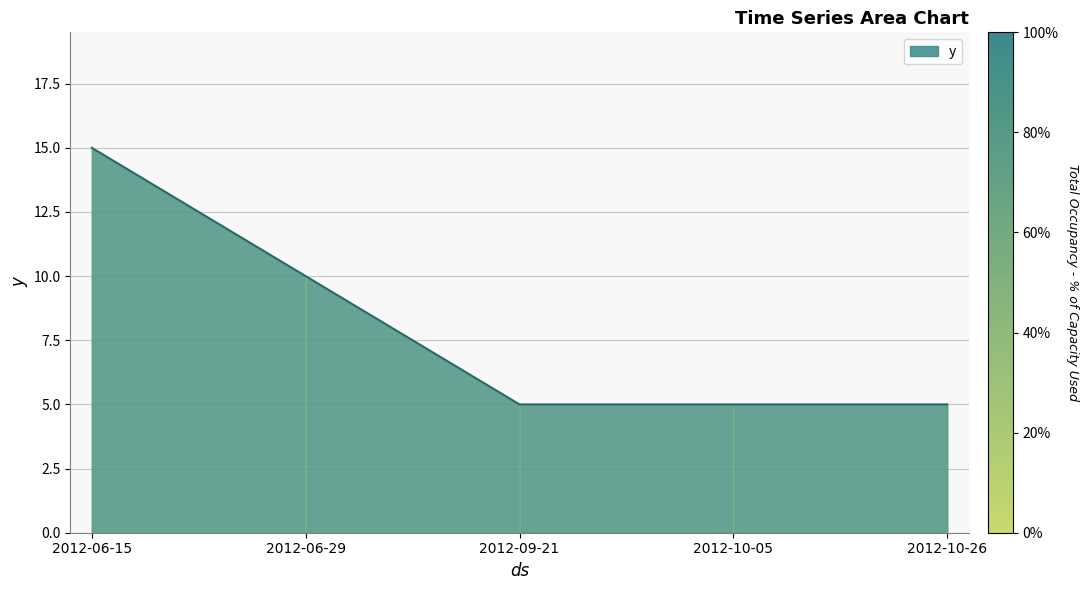

What is the change in value from 2012-06-15 to 2012-09-21?

-10